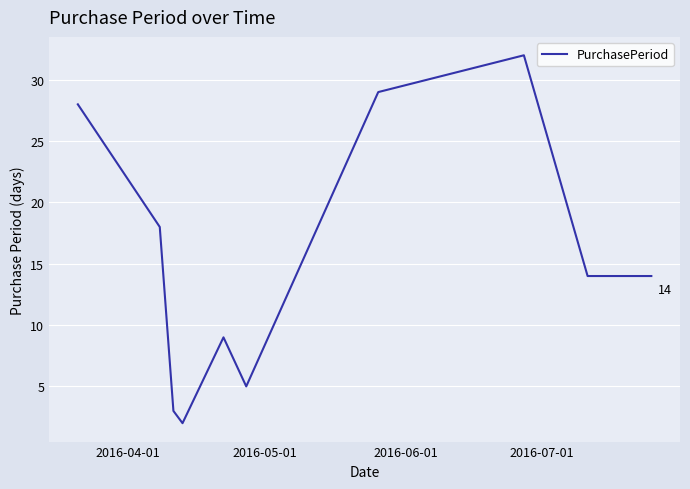

What is the difference between the maximum and minimum values?

30